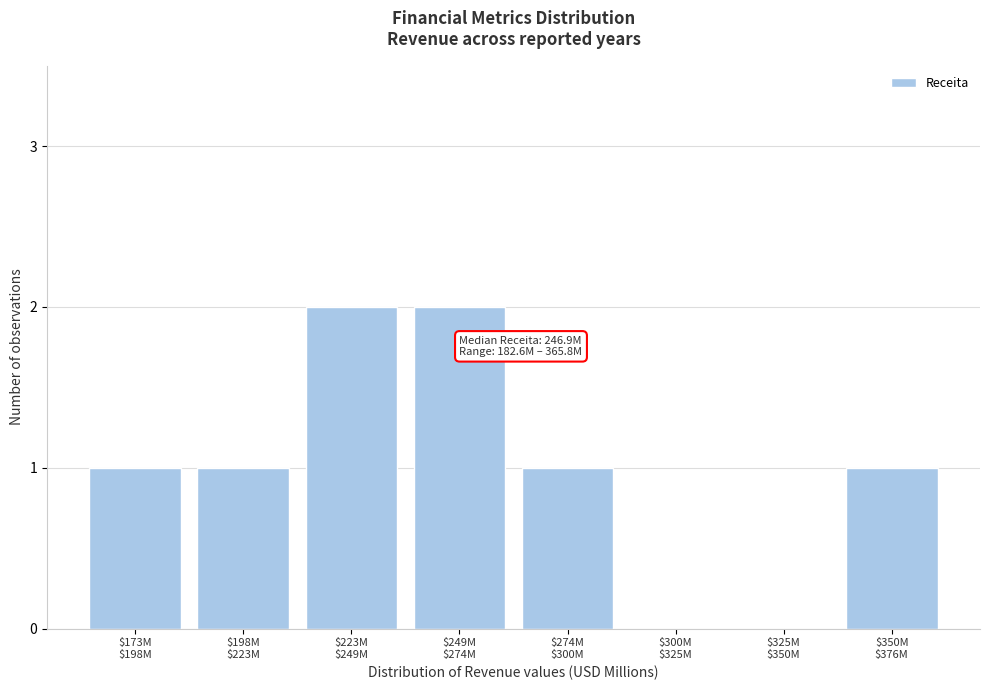

What is the sum of all values?

8